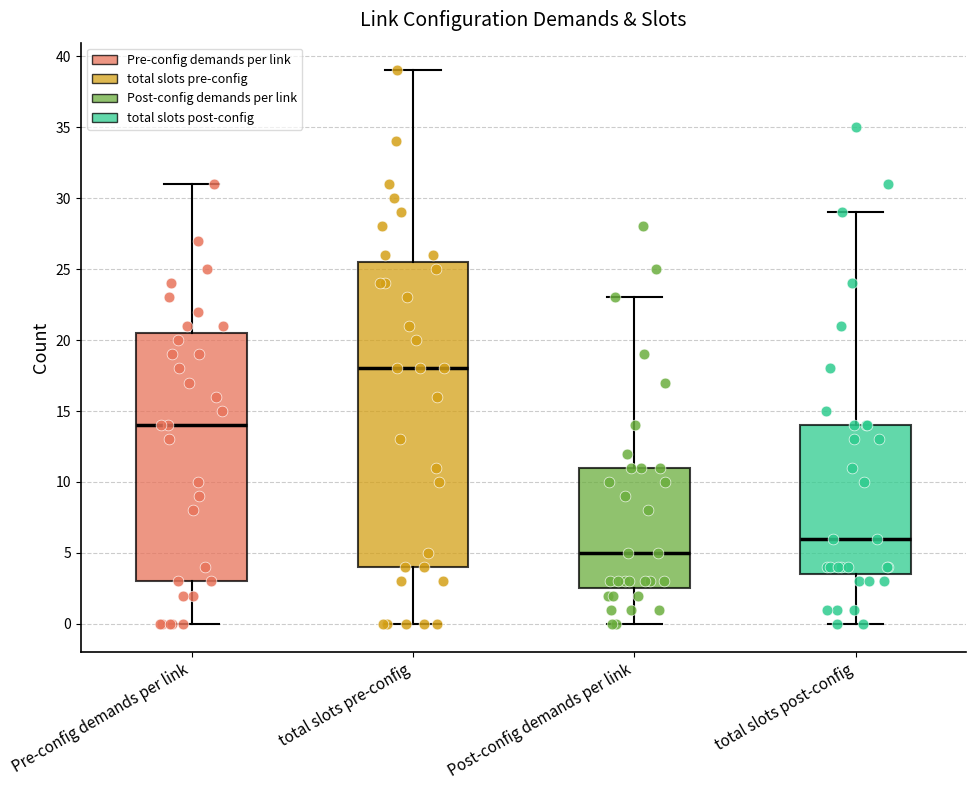

Reading left to right, read every box against the y-axis: the position of its median line, the range the box covers, and the ends of its whiskers. The values are not printed on the chart, so give them approximately, as read against the axis.

Pre-config demands per link: median 14.0, box 3.0 to 20.5, whiskers 0.0 to 31.0
total slots pre-config: median 18.0, box 4.0 to 25.5, whiskers 0.0 to 39.0
Post-config demands per link: median 5.0, box 2.5 to 11.0, whiskers 0.0 to 23.0
total slots post-config: median 6.0, box 3.5 to 14.0, whiskers 0.0 to 29.0